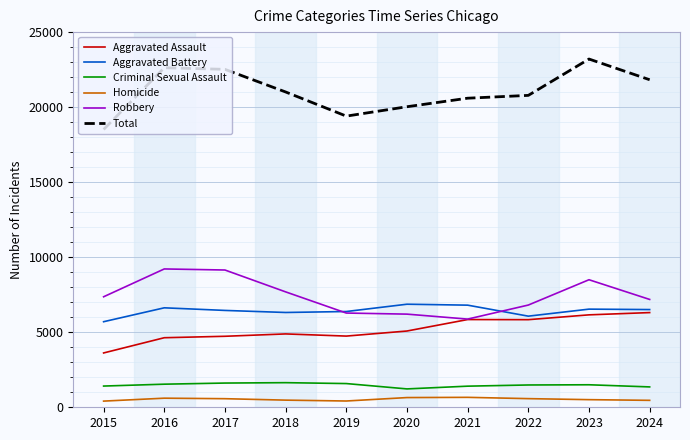

True or false: Criminal Sexual Assault and Homicide cross at least once.

False